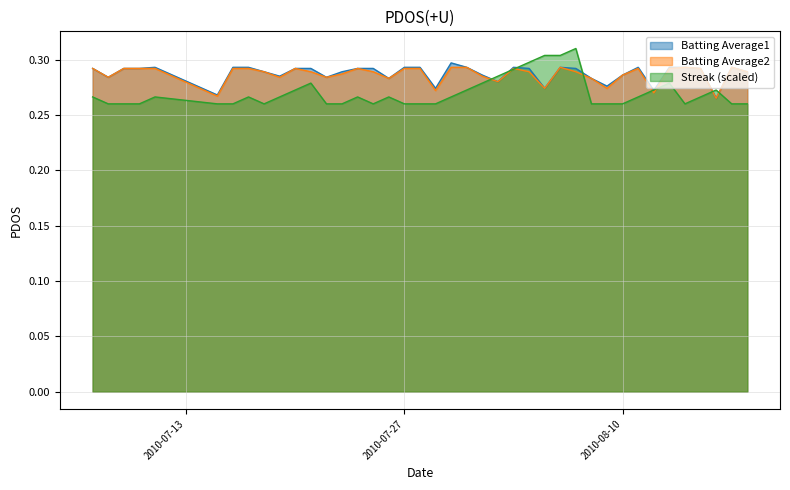

True or false: Batting Average2 has a value of 0.1 at 2010-08-02.

False